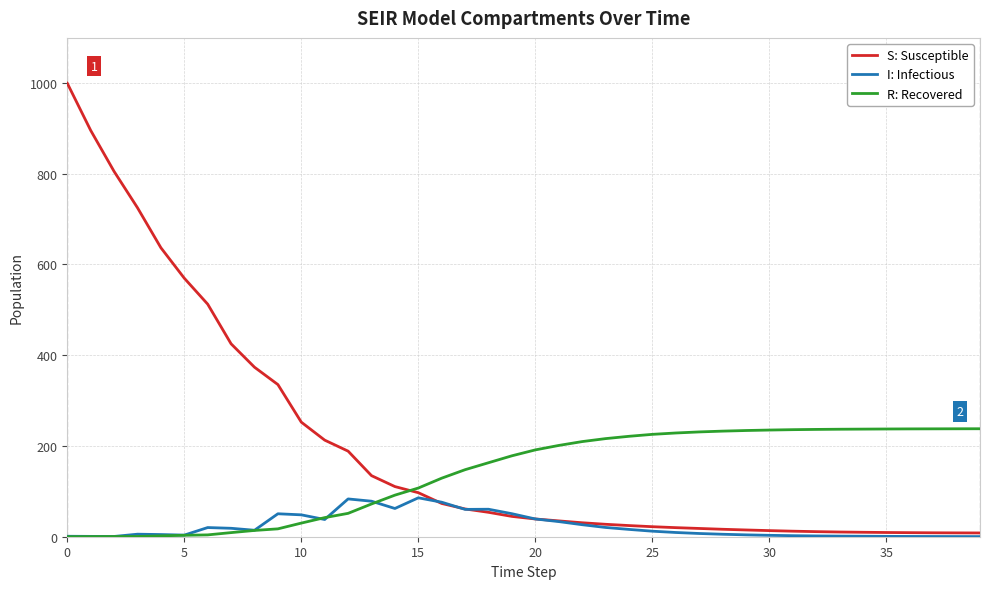

What is the maximum value for R: Recovered?

237.9